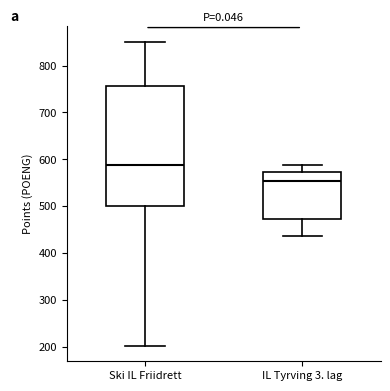

Comparing the boxes themselves (not the whiskers), which one is the tallest?

Ski IL Friidrett